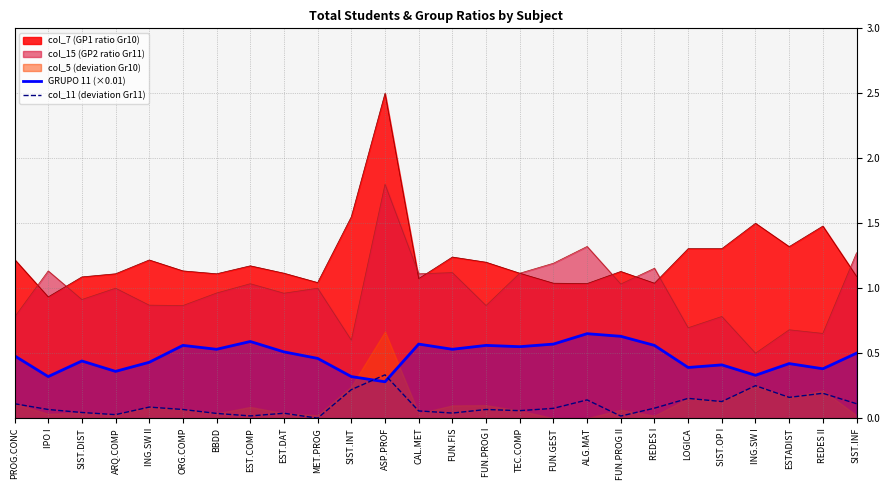

True or false: GRUPO 11 (×0.01) and col_11 (deviation Gr11) cross at least once.

True